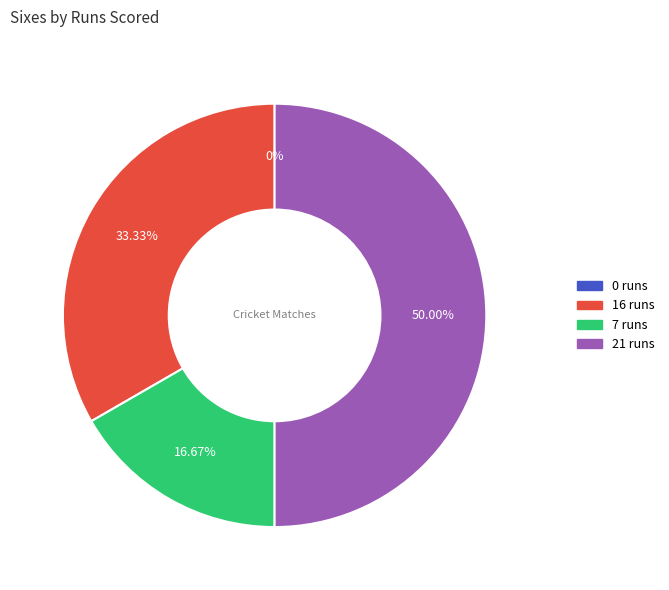

Is the sum of 16 runs and 21 runs greater than half?

Yes